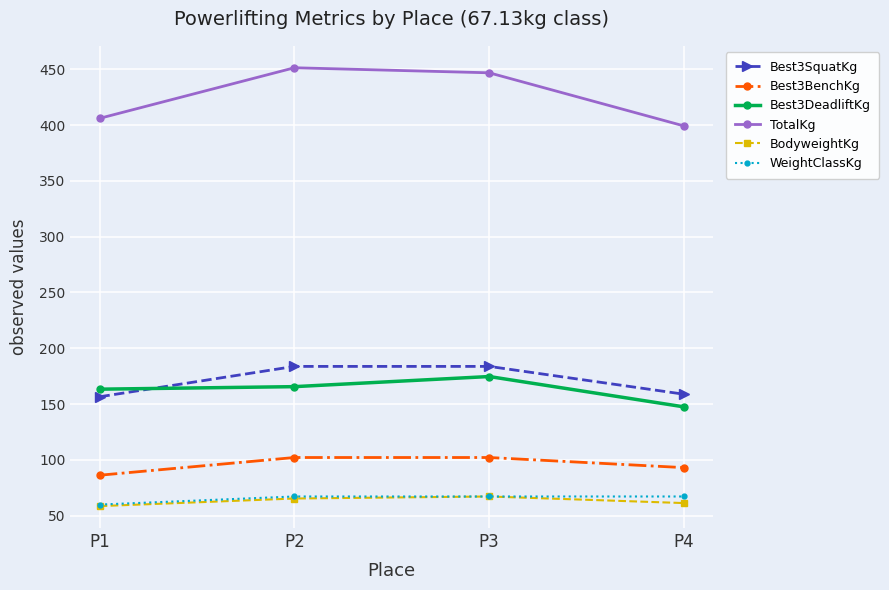

What is the sum of the Best3BenchKg values at P3 and P2?

204.1